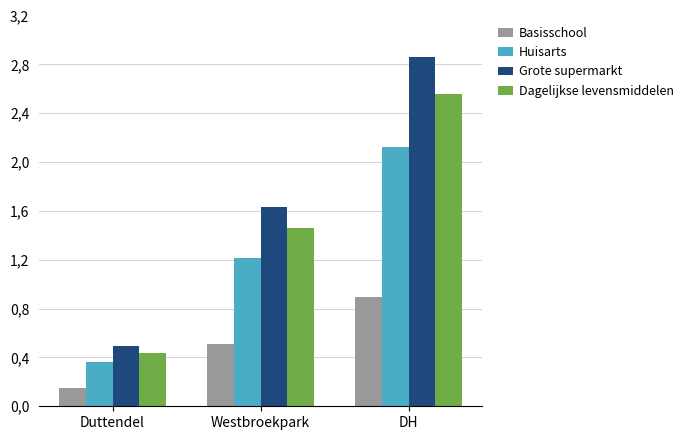

Rank the categories by Grote supermarkt value from highest to lowest.

DH, Westbroekpark, Duttendel